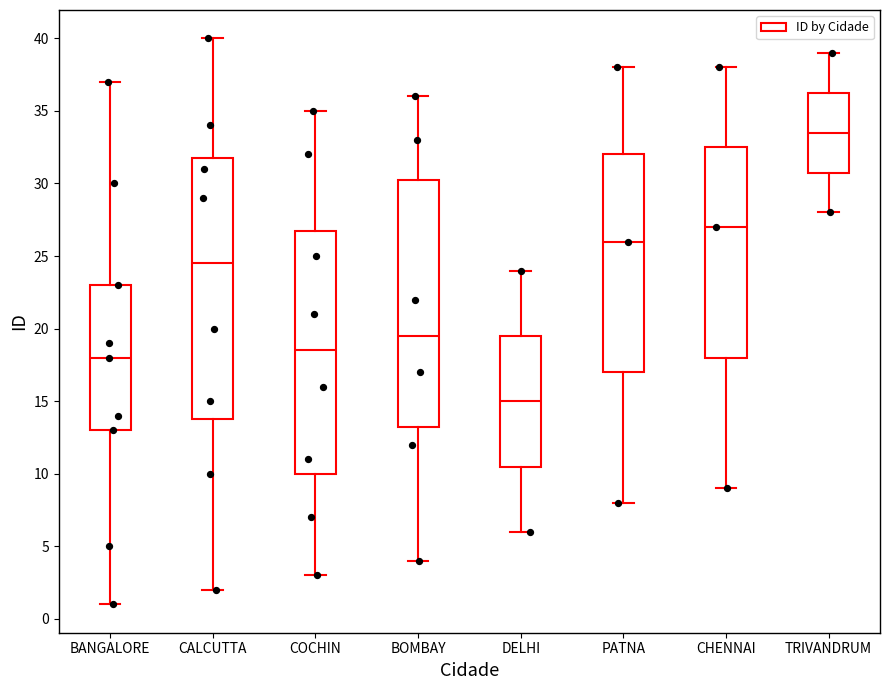

Which box has the lowest median line?

DELHI